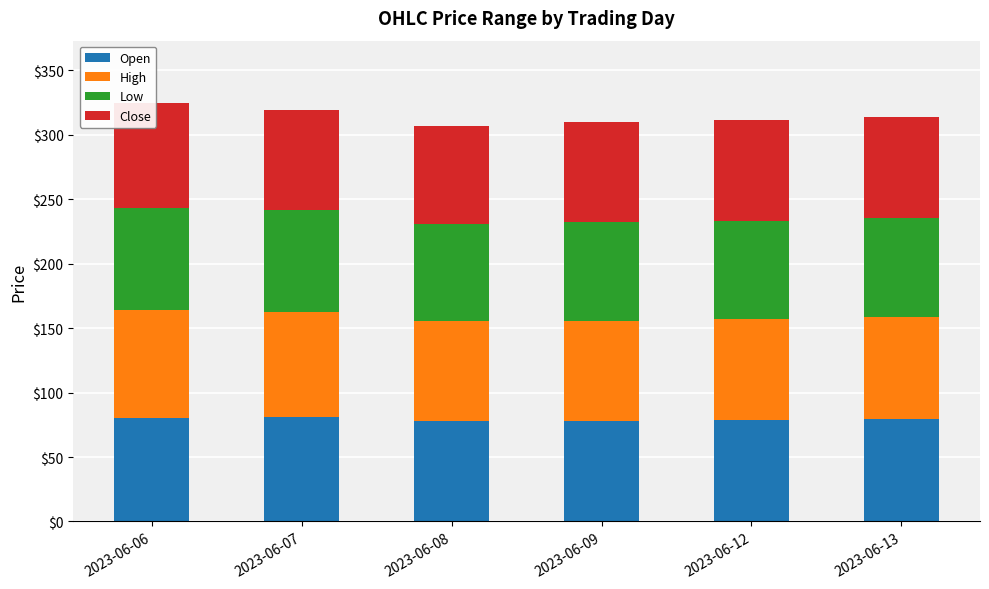

Which series has the largest total across all categories?

High